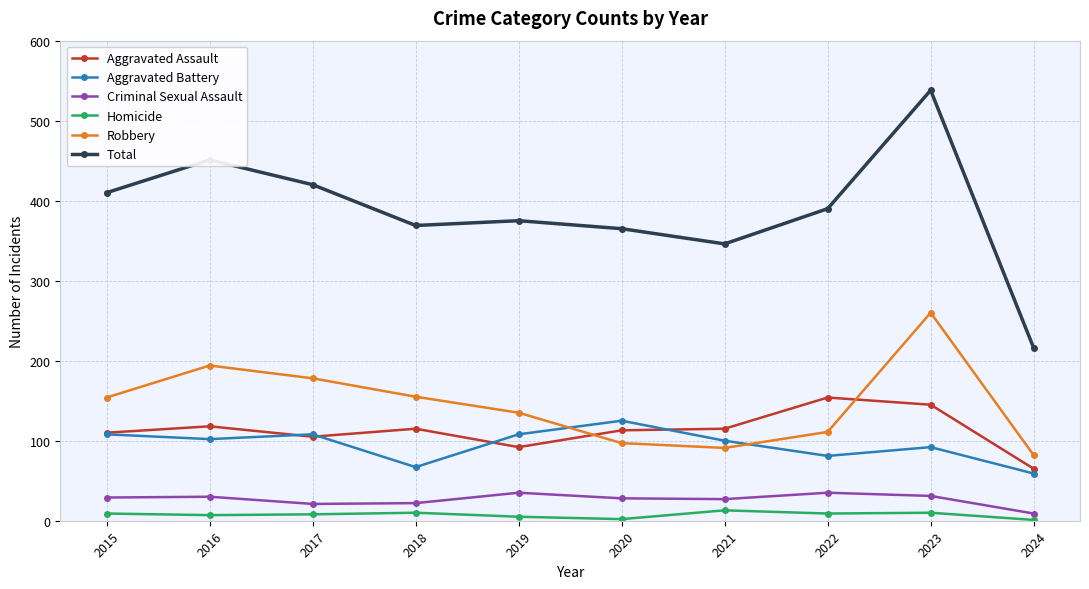

How many lines are shown in the chart?

6